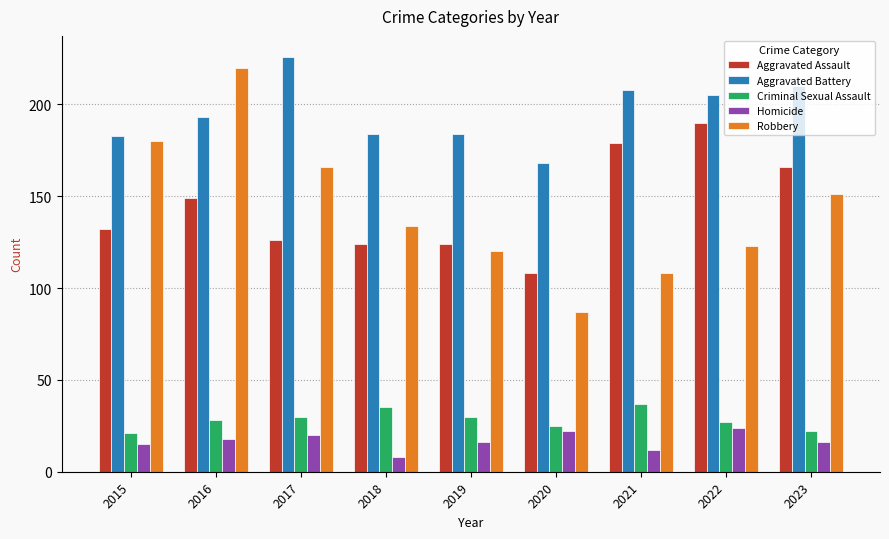

Which series has the largest total across all categories?

Aggravated Battery